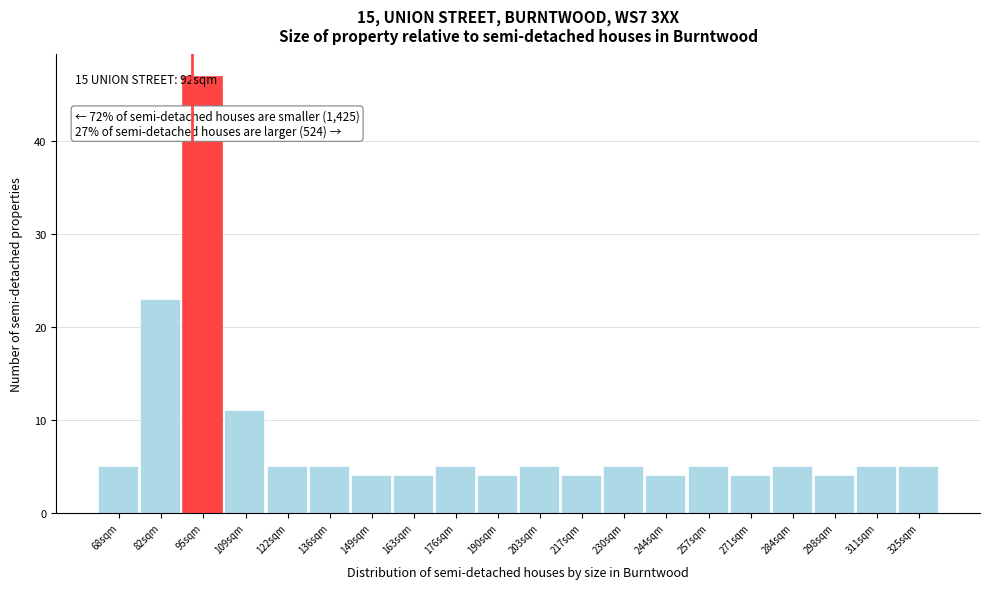

What is the minimum value shown in the chart?

4